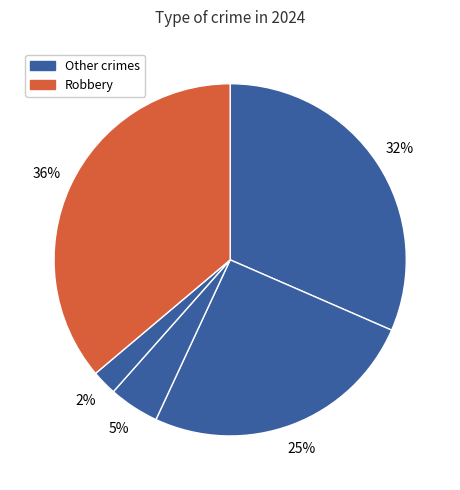

How many segments does this pie chart have?

5